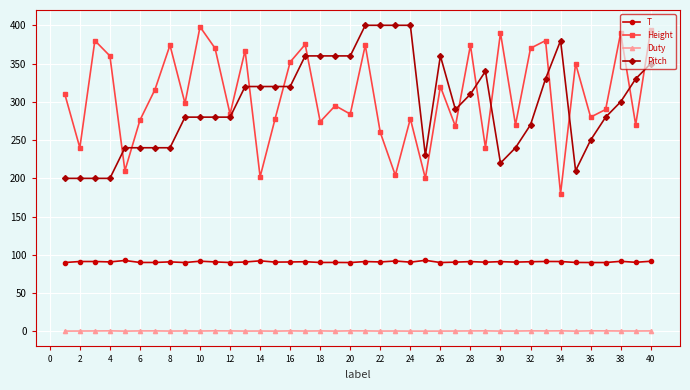

True or false: Pitch and Duty cross at least once.

False